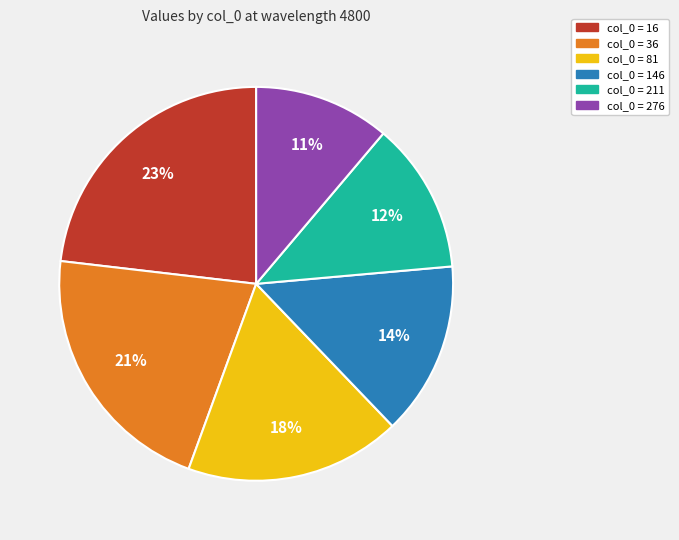

To the nearest percent, what is the average slice percentage?

17%